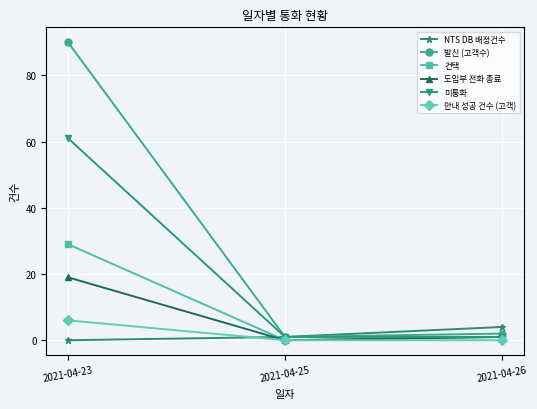

What is the value of the 컨택 point at the 1st from the left?

29